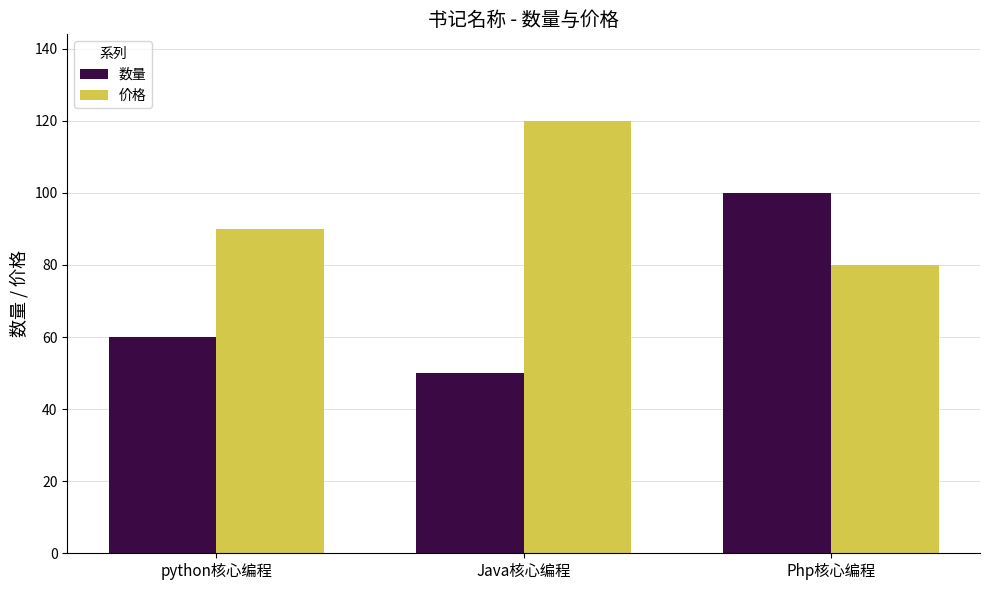

At which category does the chart reach its minimum across all series?

Java核心编程